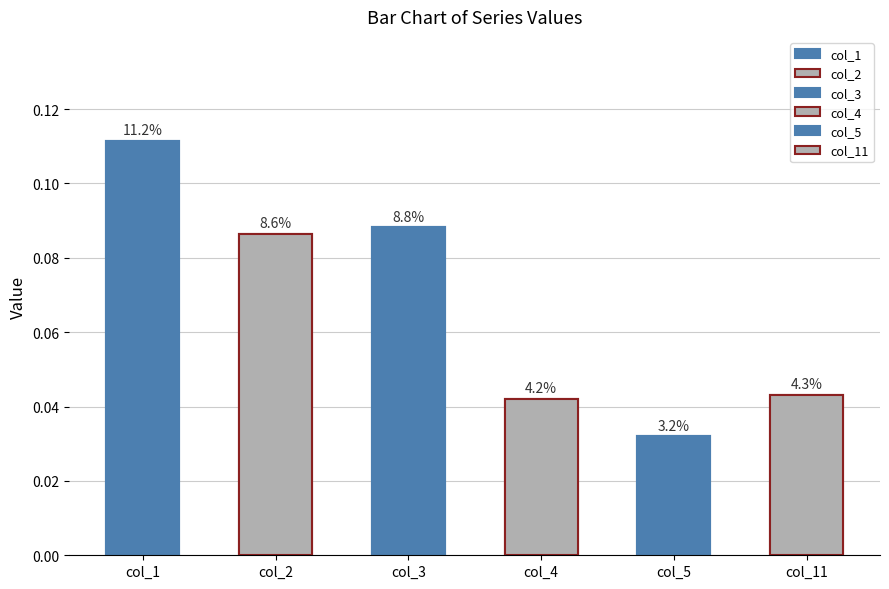

At which category is the sum across all series the highest?

1